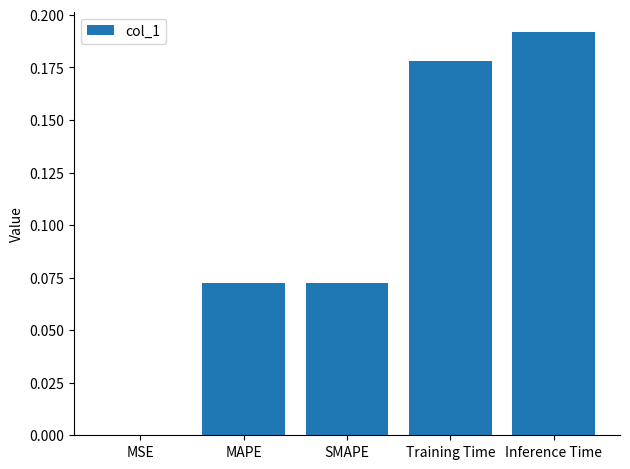

The value at SMAPE is 0.0. True or false?

False